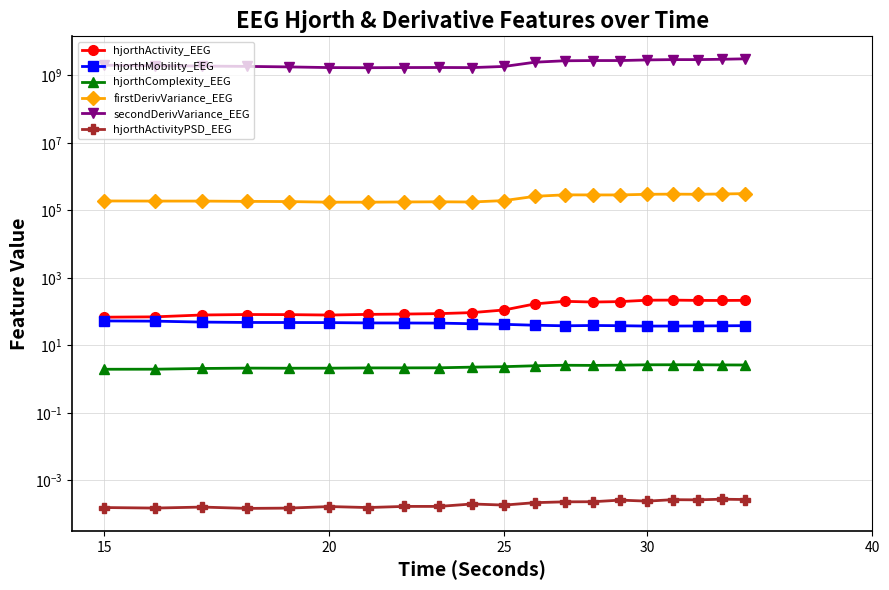

True or false: firstDerivVariance_EEG and hjorthMobility_EEG intersect in this chart.

False